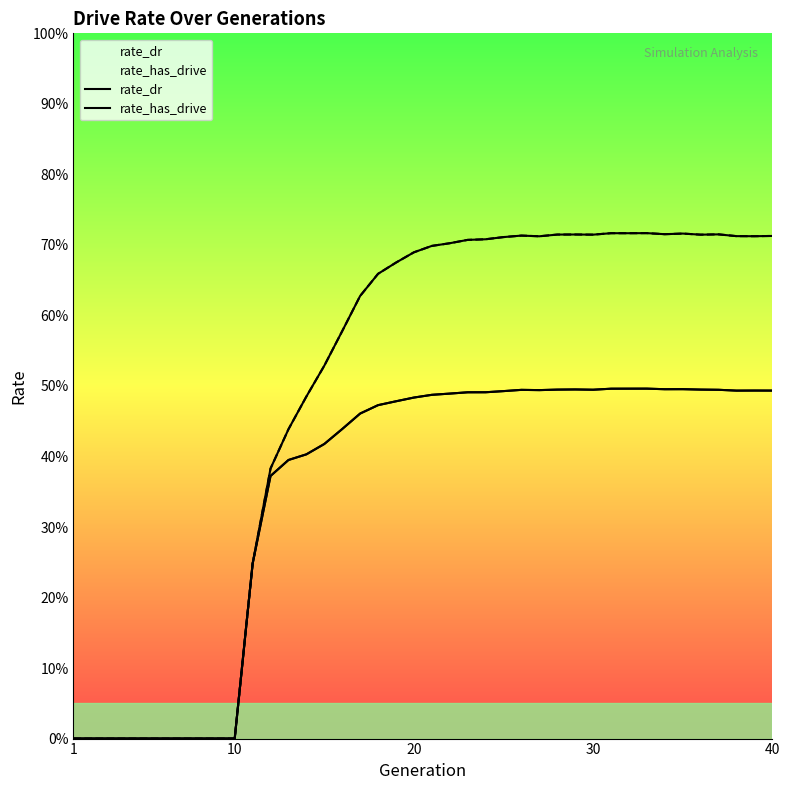

Reading right to left, what are all the values shown in this chart?

rate_dr: 0.5	0.5	0.5	0.5	0.5	0.5	0.5	0.5	0.5	0.5	0.5	0.5	0.5	0.5	0.5	0.5	0.5	0.5	0.5	0.5	0.5	0.5	0.5	0.5	0.4	0.4	0.4	0.4	0.4	0.2	0.0	0.0	0.0	0.0	0.0	0.0	0.0	0.0	0.0	0.0
rate_has_drive: 0.7	0.7	0.7	0.7	0.7	0.7	0.7	0.7	0.7	0.7	0.7	0.7	0.7	0.7	0.7	0.7	0.7	0.7	0.7	0.7	0.7	0.7	0.7	0.6	0.6	0.5	0.5	0.4	0.4	0.2	0.0	0.0	0.0	0.0	0.0	0.0	0.0	0.0	0.0	0.0